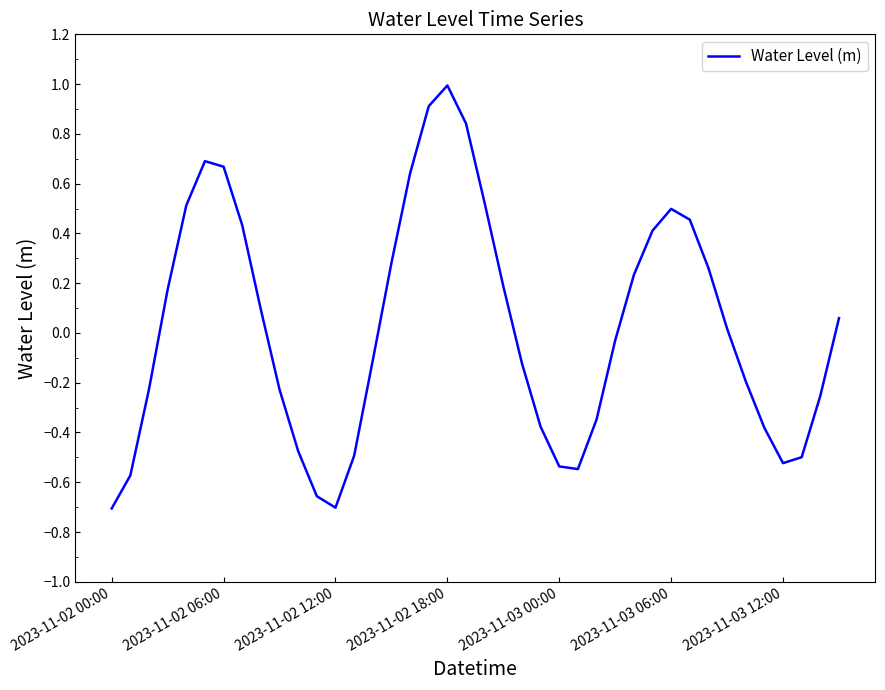

What is the difference between the maximum and minimum values?

1.7